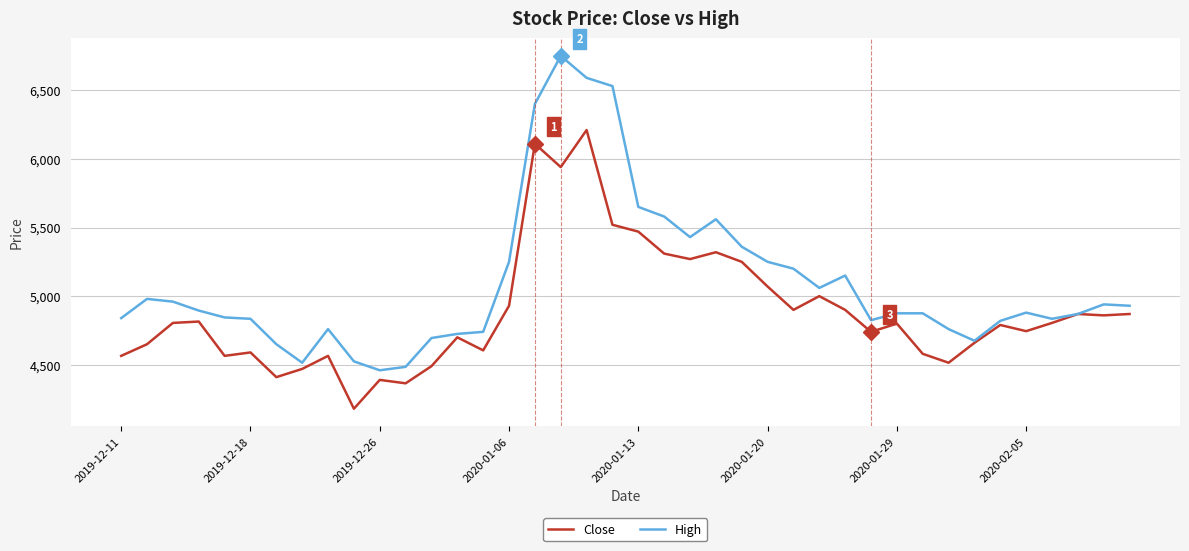

List the series in order of their overall mean, lowest first.

Close, High